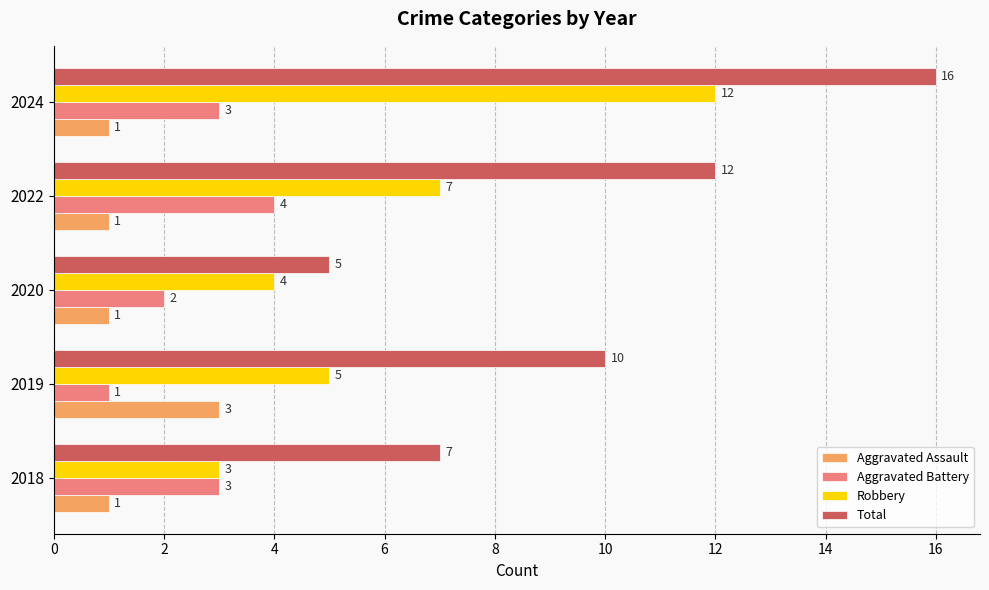

Which series has the largest range (max minus min)?

Total